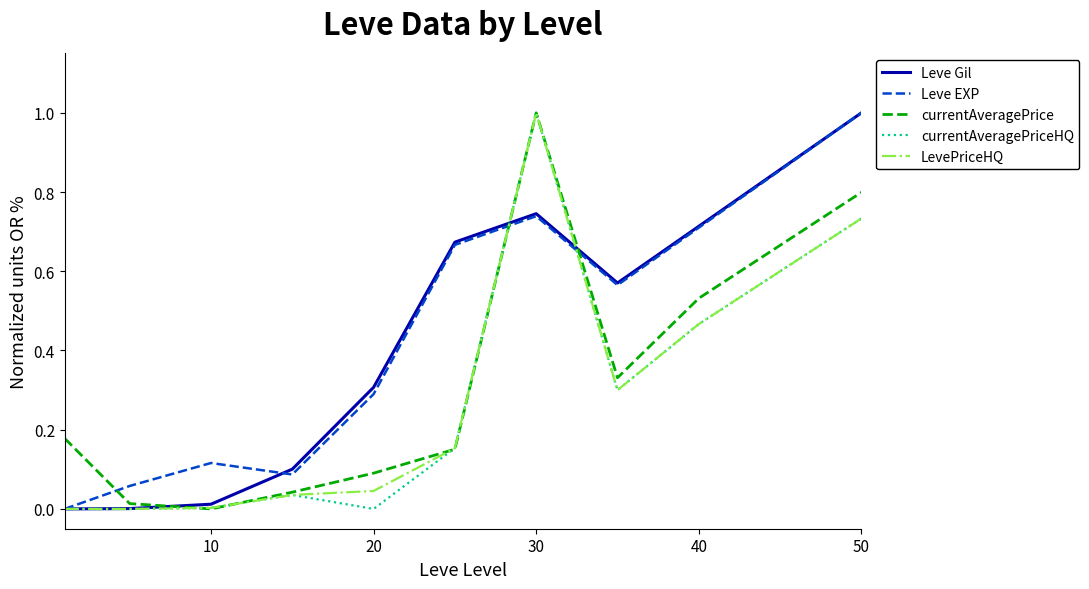

What is the maximum value shown in the chart?

1.0